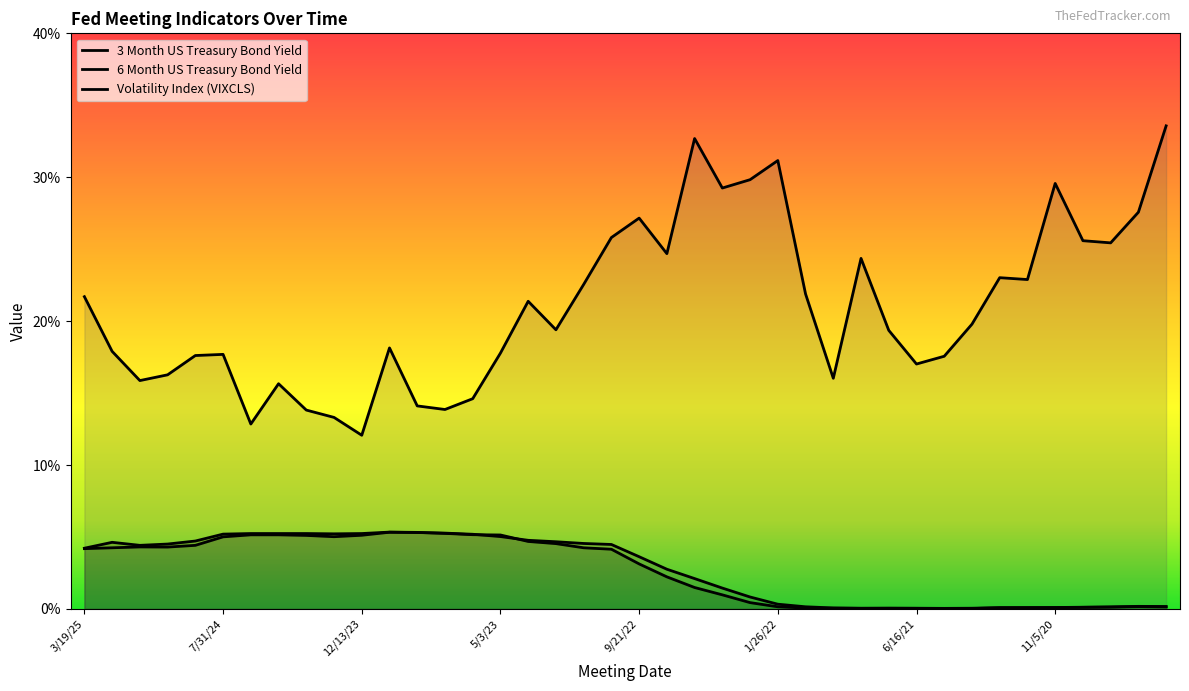

At how many categories does at least one series exceed 29?

6